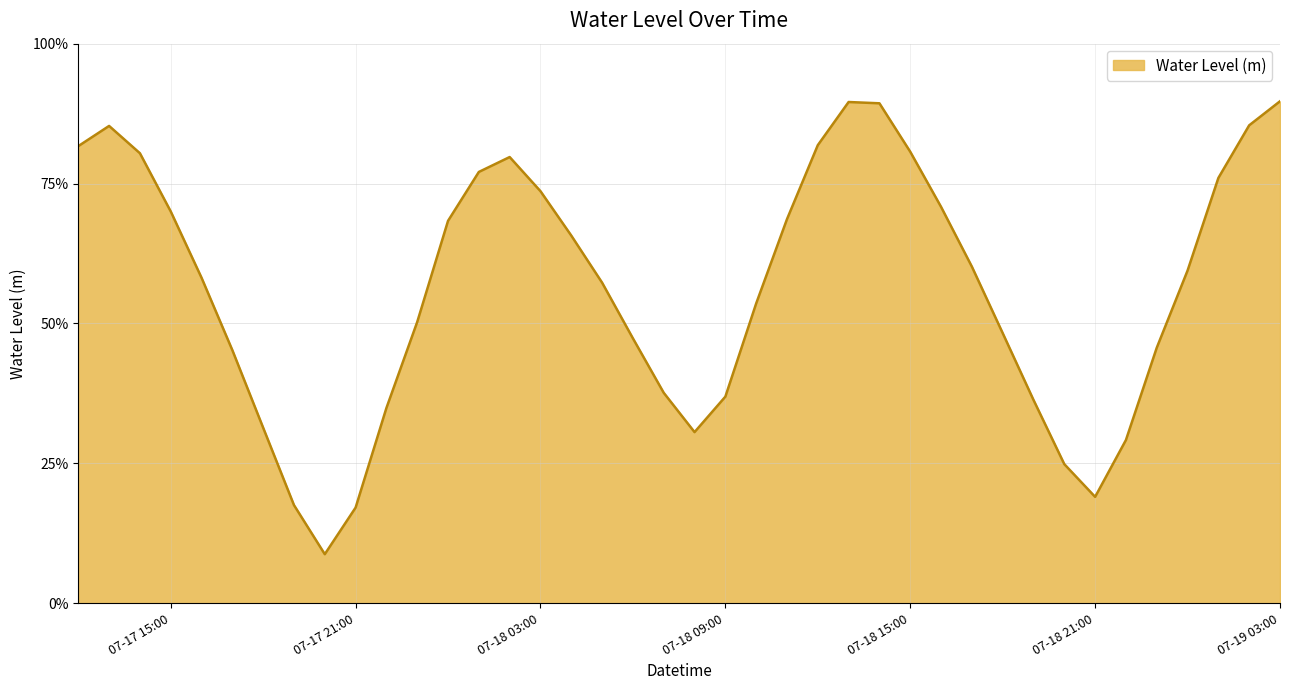

Rank the categories by value from highest to lowest.

2025-07-19 03:00, 2025-07-18 13:00, 2025-07-18 14:00, 2025-07-19 02:00, 2025-07-17 13:00, 2025-07-18 12:00, 2025-07-17 12:00, 2025-07-18 15:00, 2025-07-17 14:00, 2025-07-18 02:00, 2025-07-18 01:00, 2025-07-19 01:00, 2025-07-18 03:00, 2025-07-18 16:00, 2025-07-17 15:00, 2025-07-18 11:00, 2025-07-18 00:00, 2025-07-18 04:00, 2025-07-18 17:00, 2025-07-19 00:00, 2025-07-17 16:00, 2025-07-18 05:00, 2025-07-18 10:00, 2025-07-17 23:00, 2025-07-18 18:00, 2025-07-18 06:00, 2025-07-18 23:00, 2025-07-17 17:00, 2025-07-18 07:00, 2025-07-18 09:00, 2025-07-18 19:00, 2025-07-17 22:00, 2025-07-17 18:00, 2025-07-18 08:00, 2025-07-18 22:00, 2025-07-18 20:00, 2025-07-18 21:00, 2025-07-17 19:00, 2025-07-17 21:00, 2025-07-17 20:00